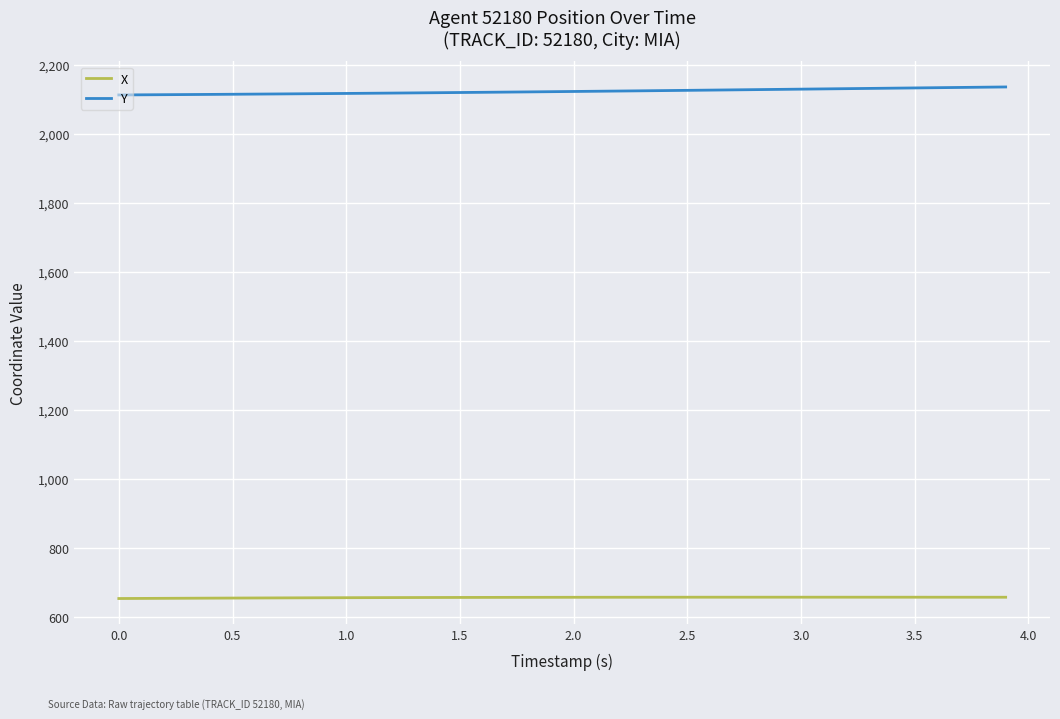

What is the lowest value of the Y series?

2112.2